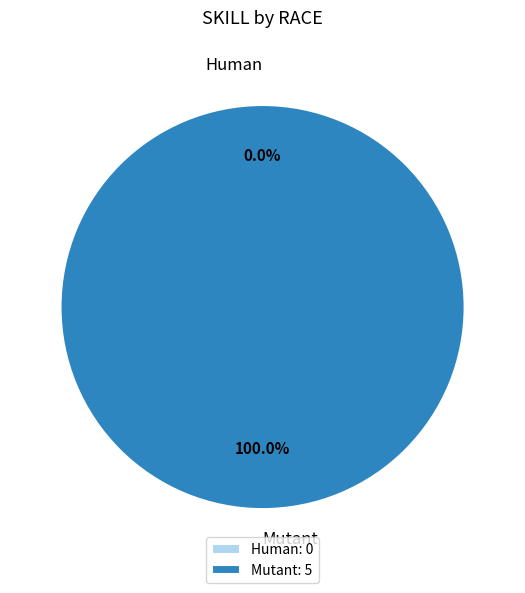

Does Mutant account for over 50% of the chart?

Yes